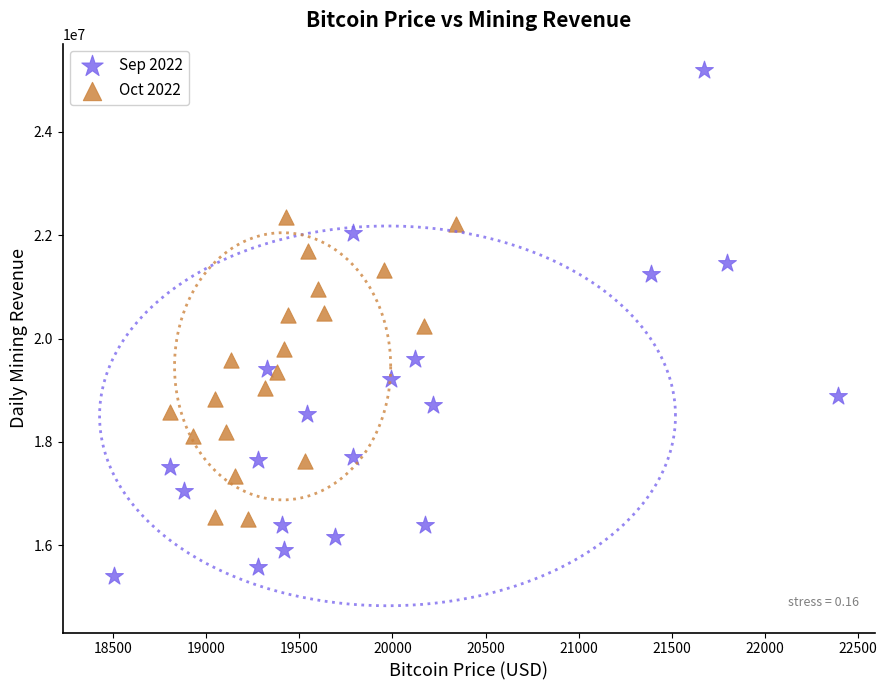

Which series contains the highest Y value?

Sep 2022